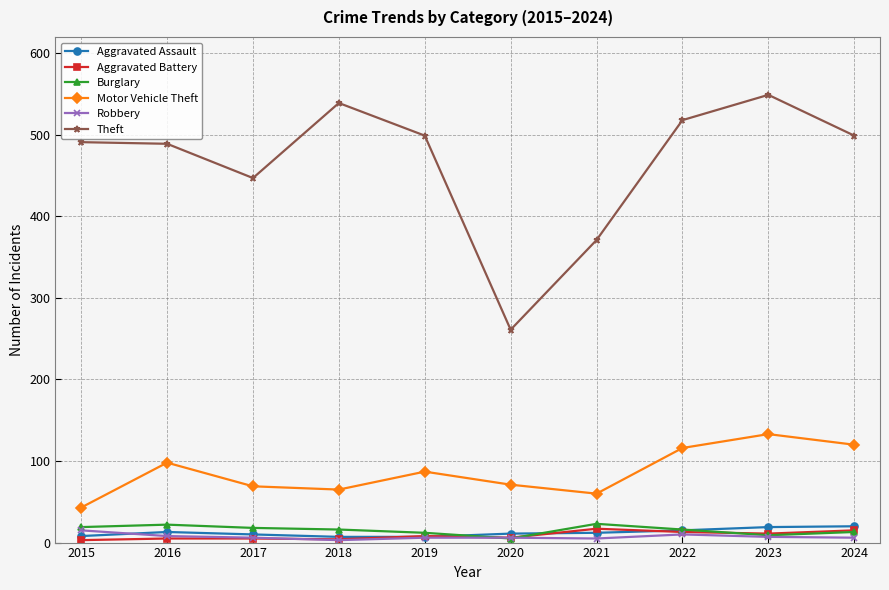

What is the average value of the Aggravated Battery series?

9